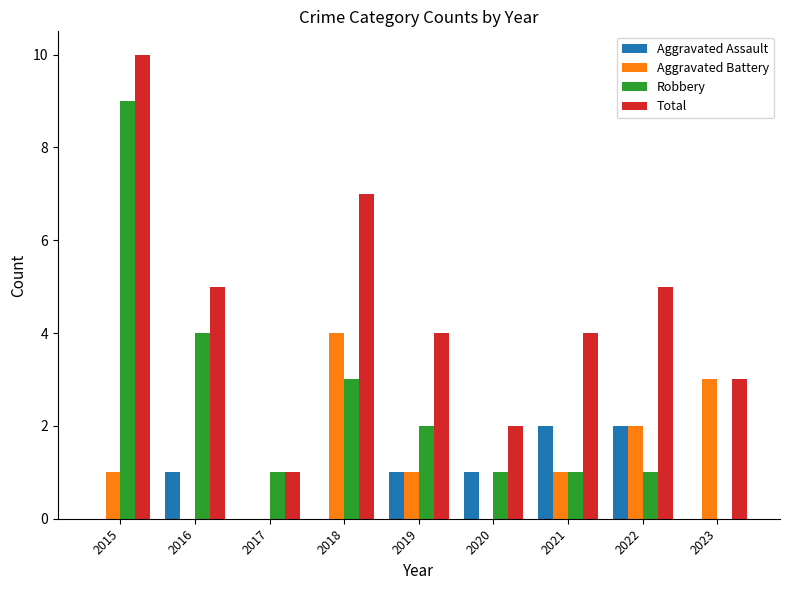

Reading right to left, extract all data points from this chart.

Aggravated Assault: 2023=0	2022=2	2021=2	2020=1	2019=1	2018=0	2017=0	2016=1	2015=0
Aggravated Battery: 2023=3	2022=2	2021=1	2020=0	2019=1	2018=4	2017=0	2016=0	2015=1
Robbery: 2023=0	2022=1	2021=1	2020=1	2019=2	2018=3	2017=1	2016=4	2015=9
Total: 2023=3	2022=5	2021=4	2020=2	2019=4	2018=7	2017=1	2016=5	2015=10